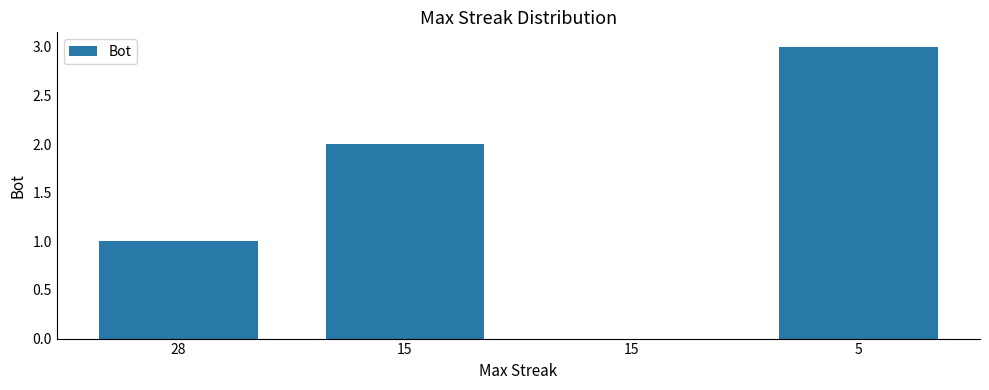

Rank the categories by value from lowest to highest.

15, 28, 15, 5